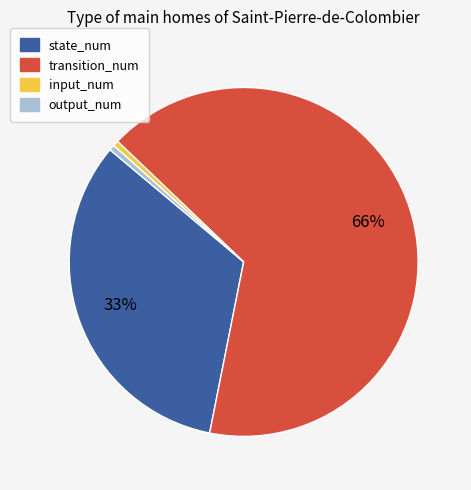

Count the number of slices in the pie.

4